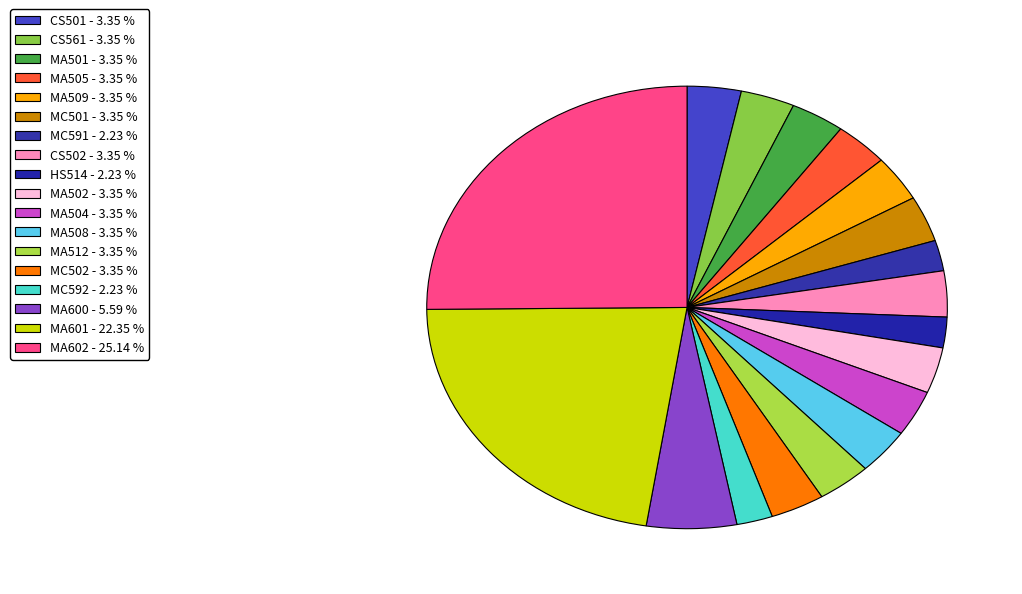

True or false: MA602 accounts for 37% of the total.

False